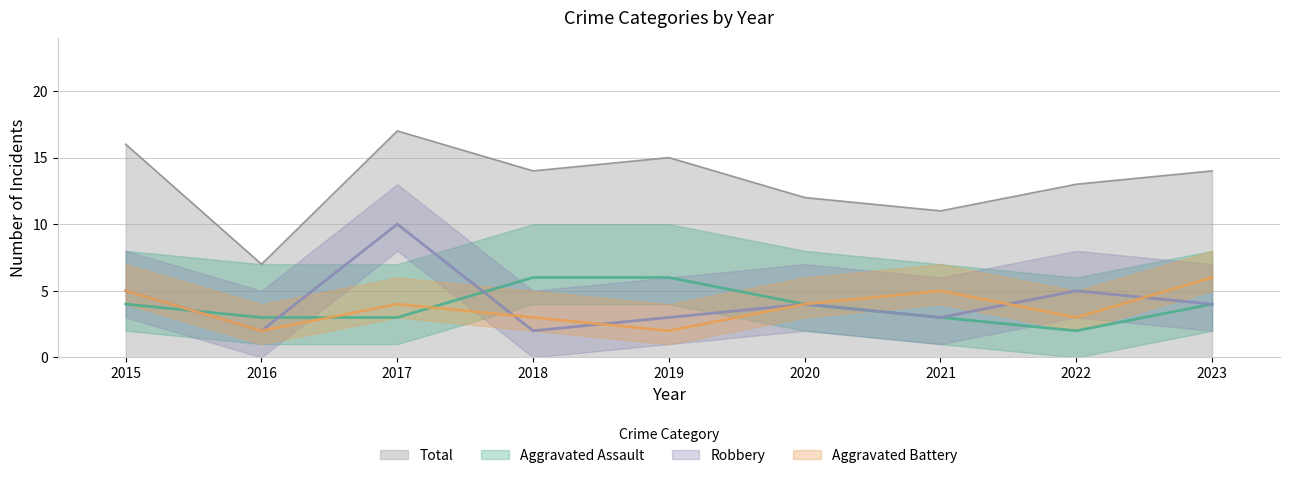

Which label corresponds to the smallest value in the chart?

2022